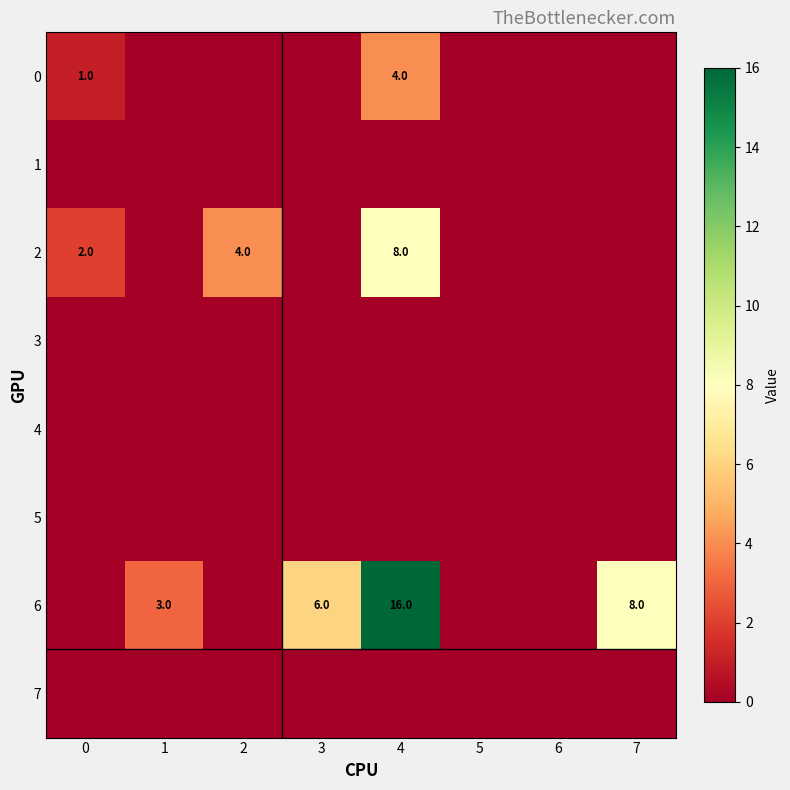

The 6 series shows -6 at 0. True or false?

False